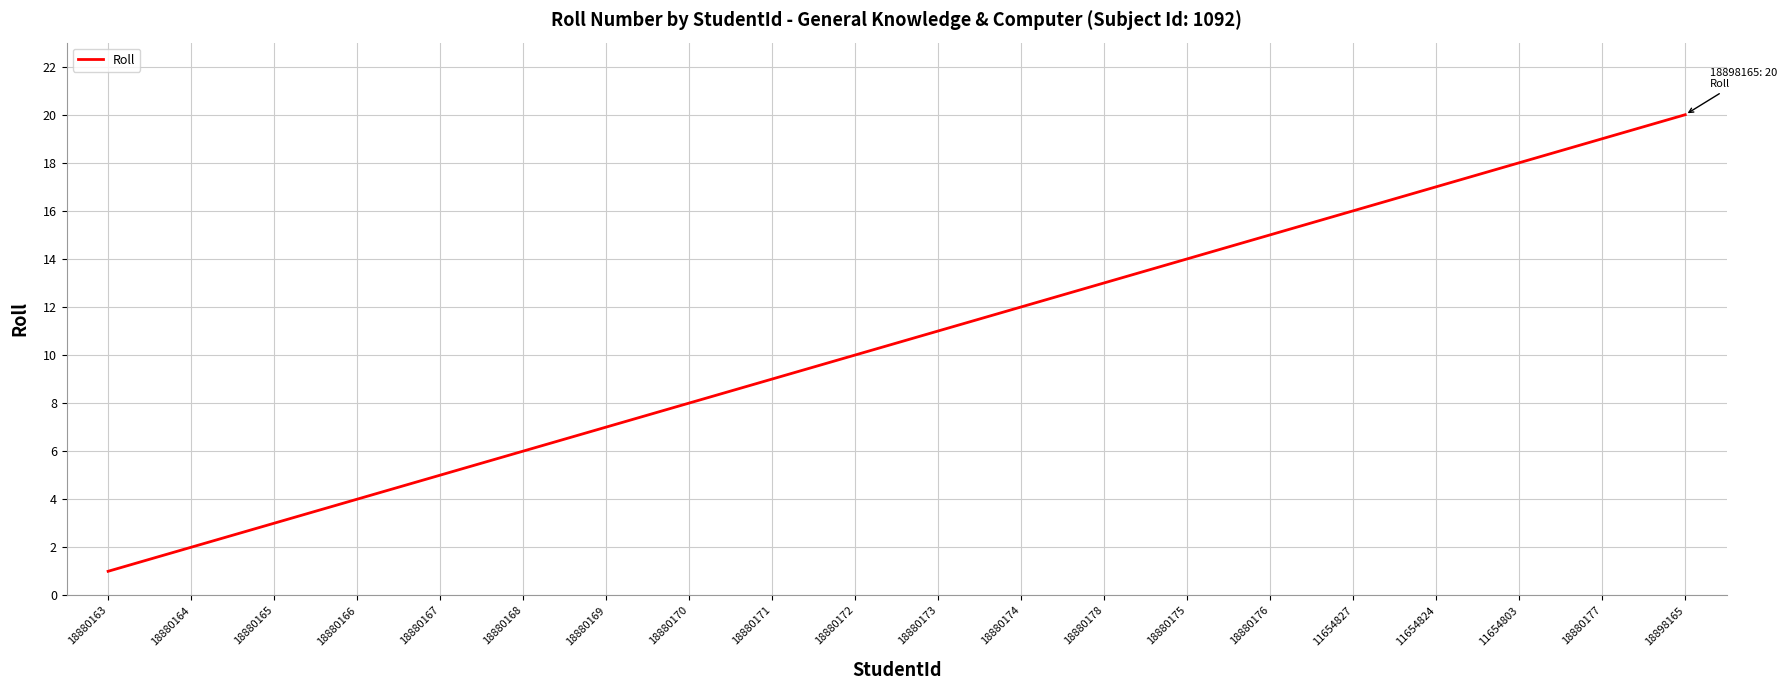

The value at 18880166 is 5. True or false?

False